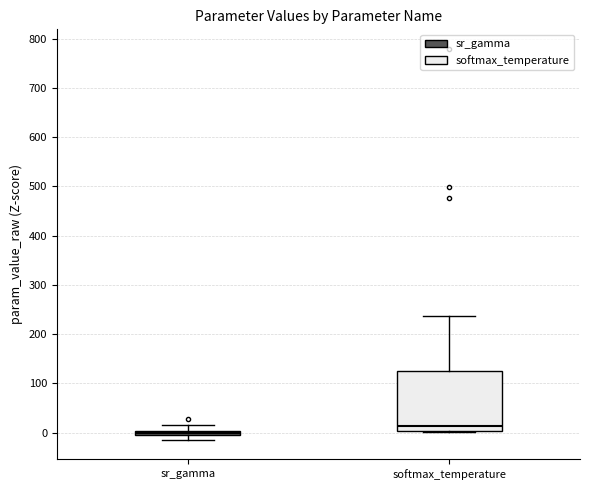

Which box is the tallest, from its lower edge to its upper edge?

softmax_temperature